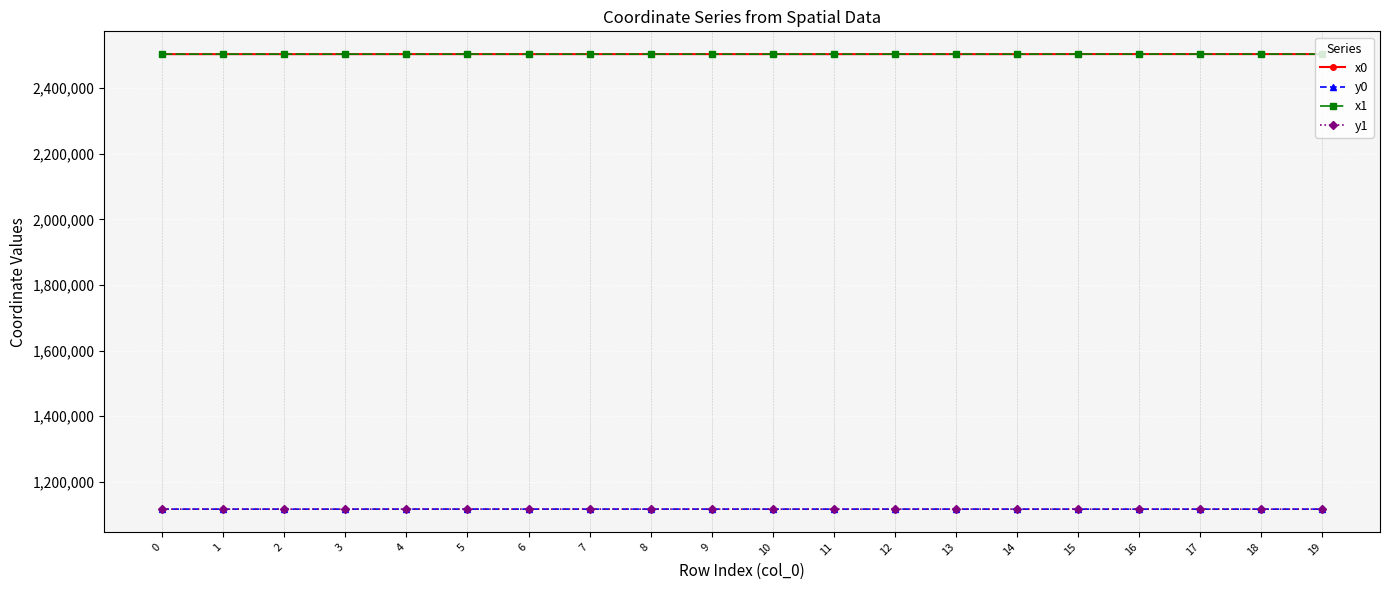

At how many categories does at least one series exceed 1119532?

20